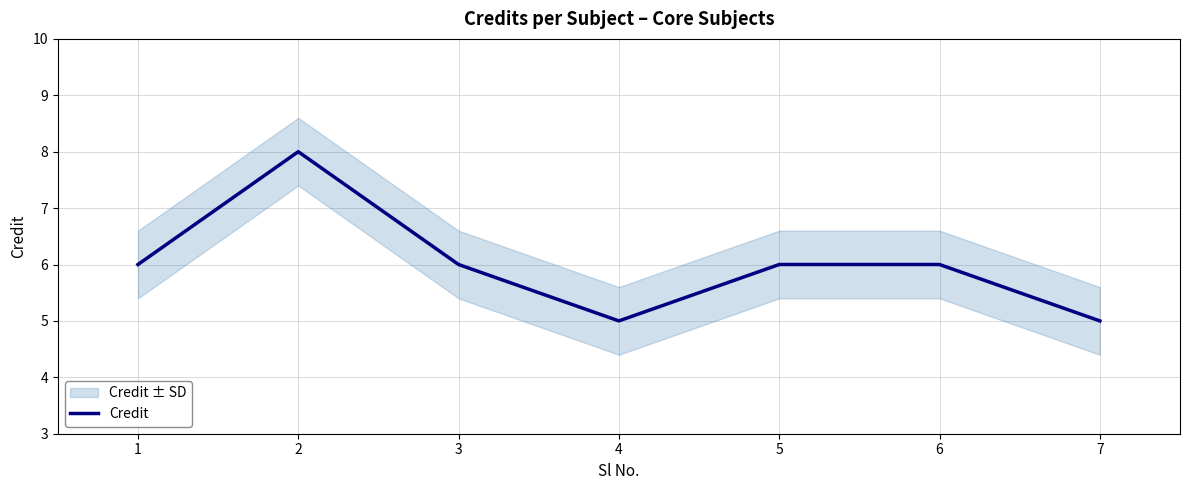

Where is the first local minimum?

4